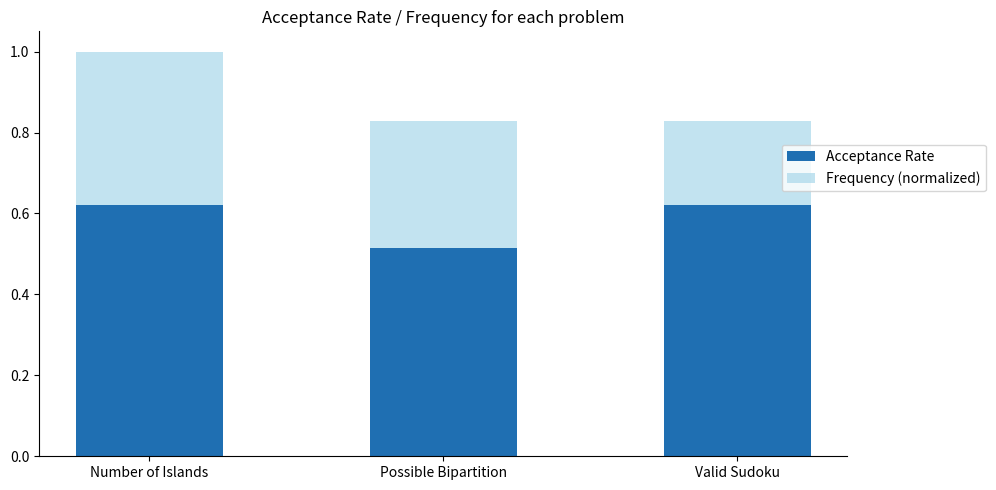

What are all the series names shown in the legend?

Acceptance Rate, Frequency (normalized)